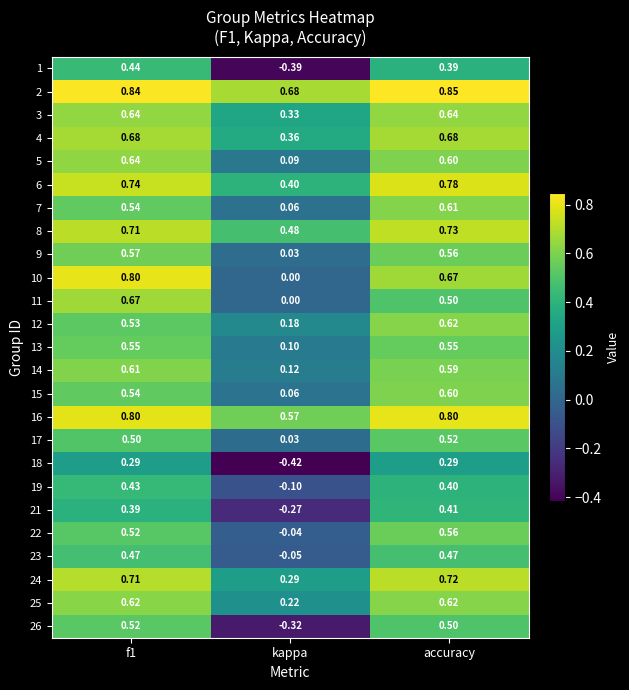

Where is 23 nearest to the value 0?

kappa